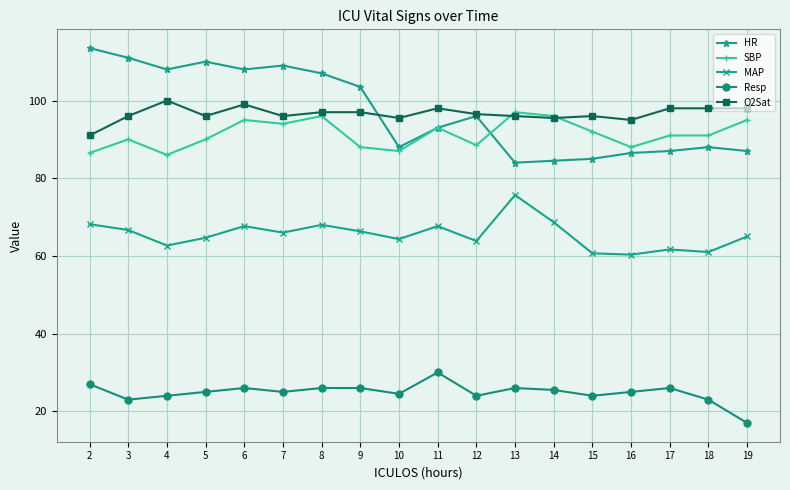

Which series has the largest range (max minus min)?

HR